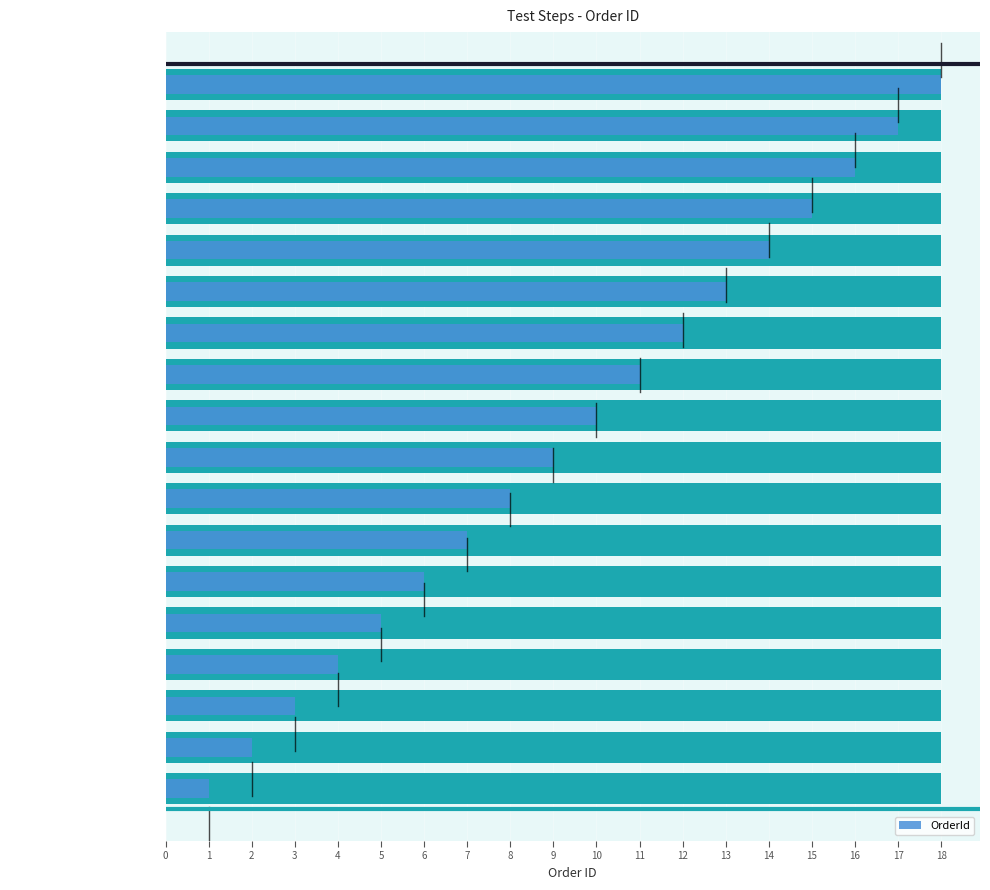

What is the change in value from enter the application url to click on the dropdown?

+10